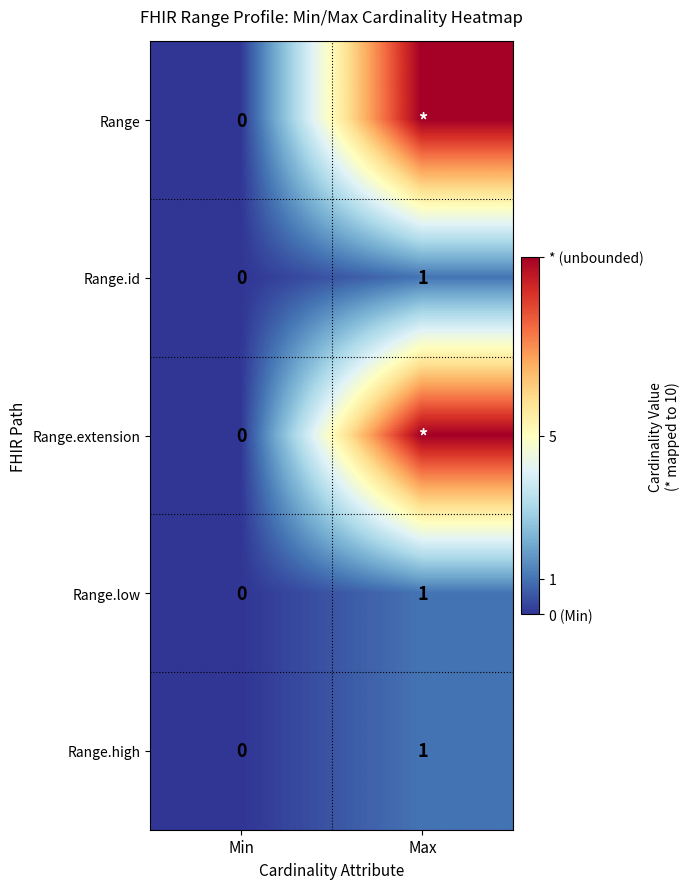

Where is Range.high nearest to the value 0?

Min